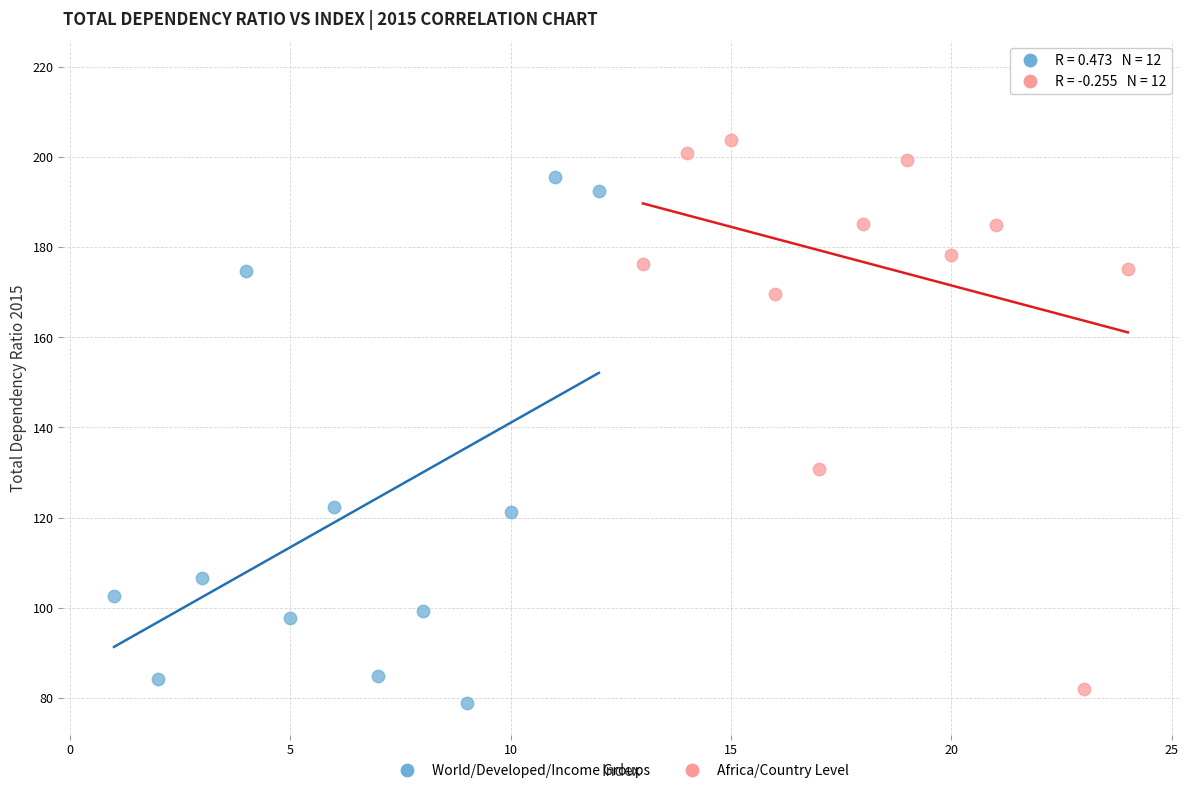

What are all the series names shown in the legend?

World/Developed/Income Groups, Africa/Country Level